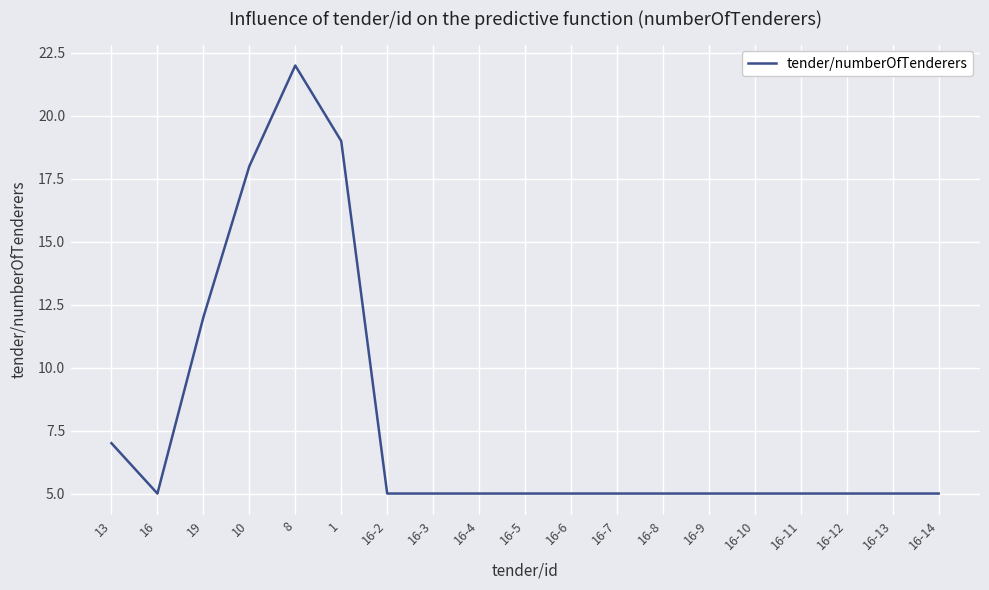

Approximately how many times larger is the value at 16-7 compared to 1?

0.3